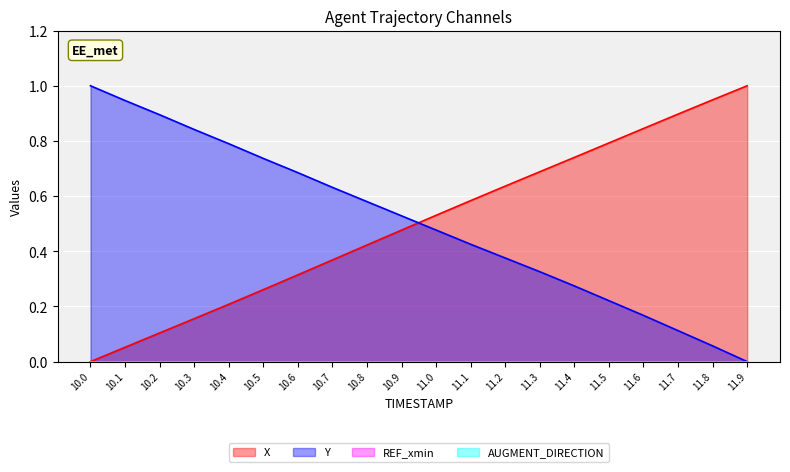

Rank the series by their average value, from lowest to highest.

X, Y